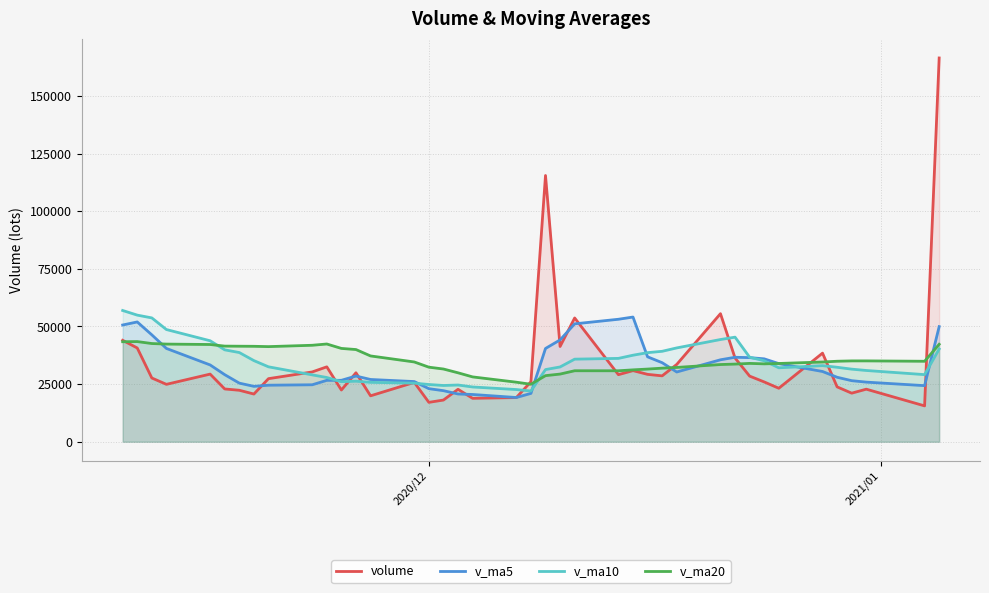

Which series has the widest spread of values?

volume